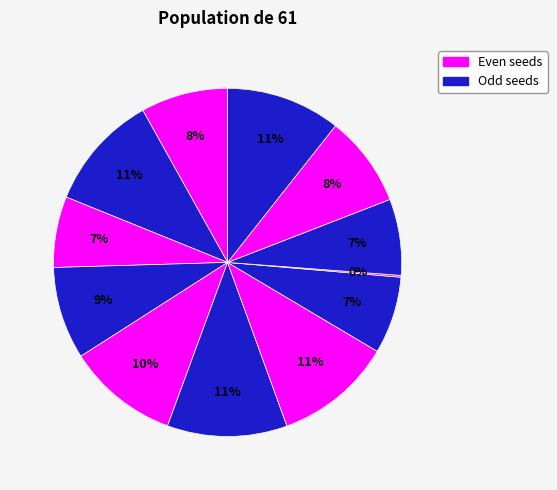

Rank the categories by value from lowest to highest.

9, 3, 10, 8, 1, 11, 4, 5, 12, 2, 7, 6